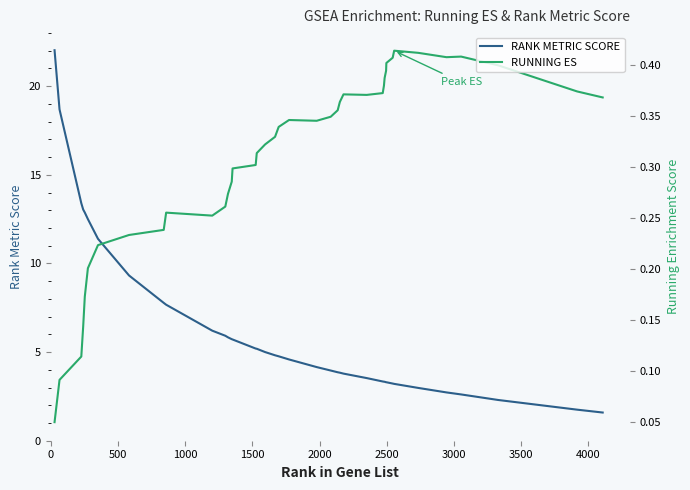

What is the average value of the RANK METRIC SCORE series?

6.2